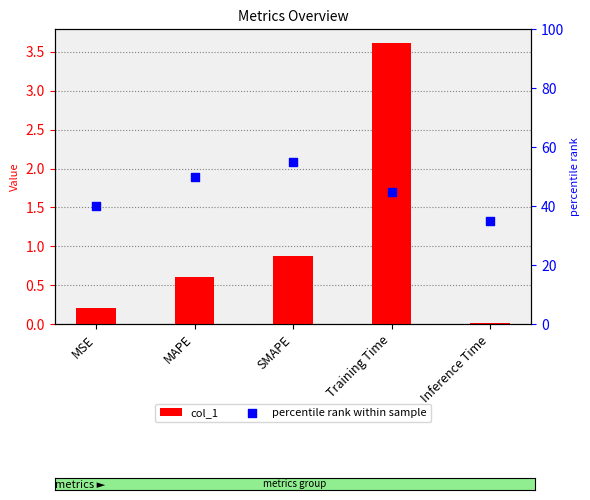

At which category is the sum across all series the highest?

SMAPE